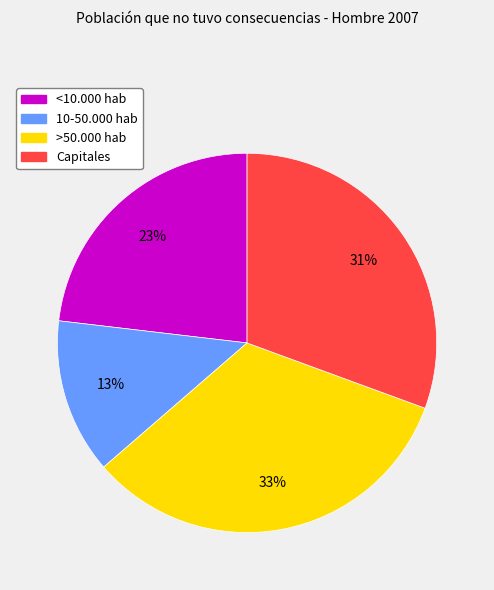

Do 10-50.000 hab and >50.000 hab together represent more than half of the pie?

No